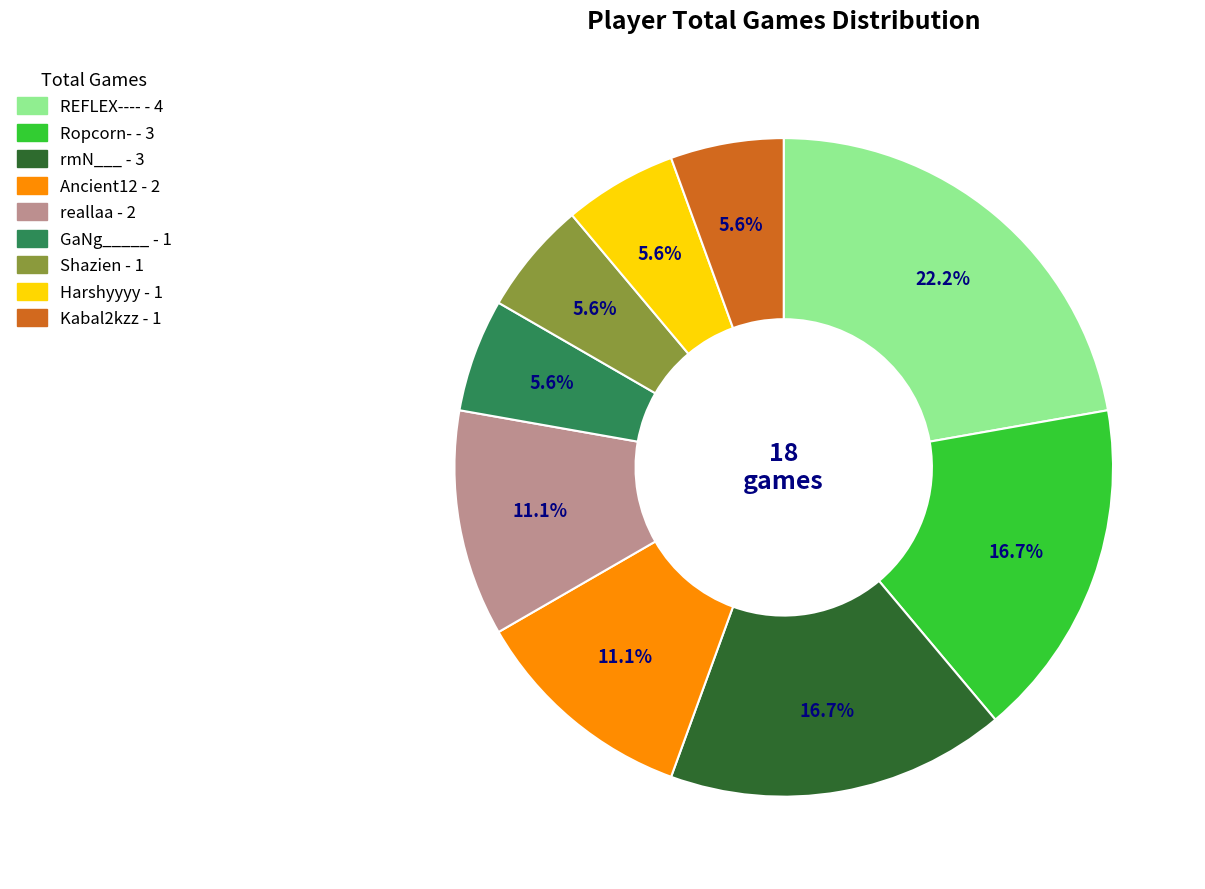

How many slices are in this pie chart?

9